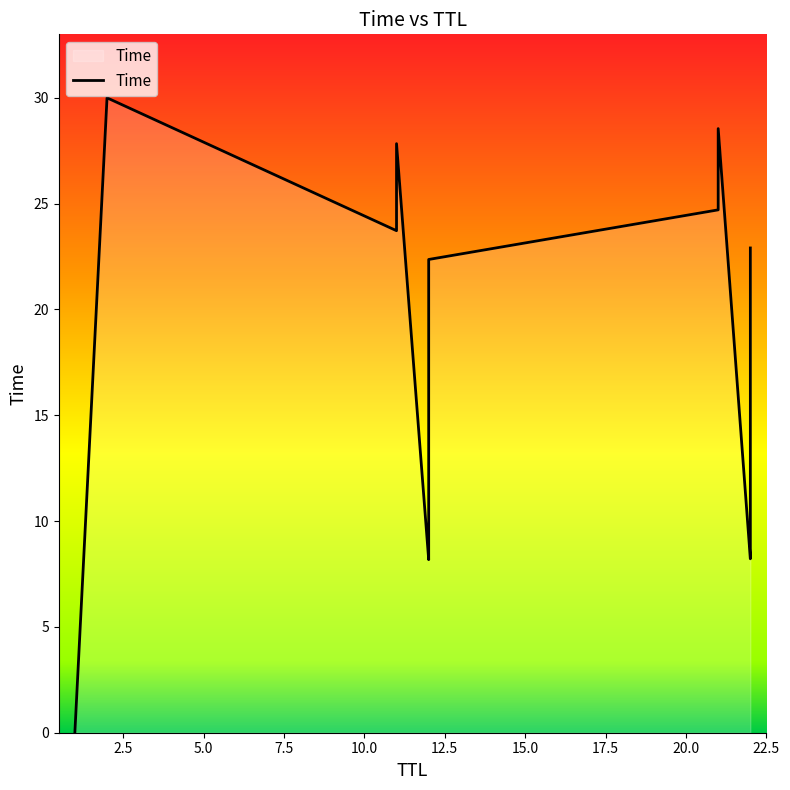

Count the number of values greater than 22.

7